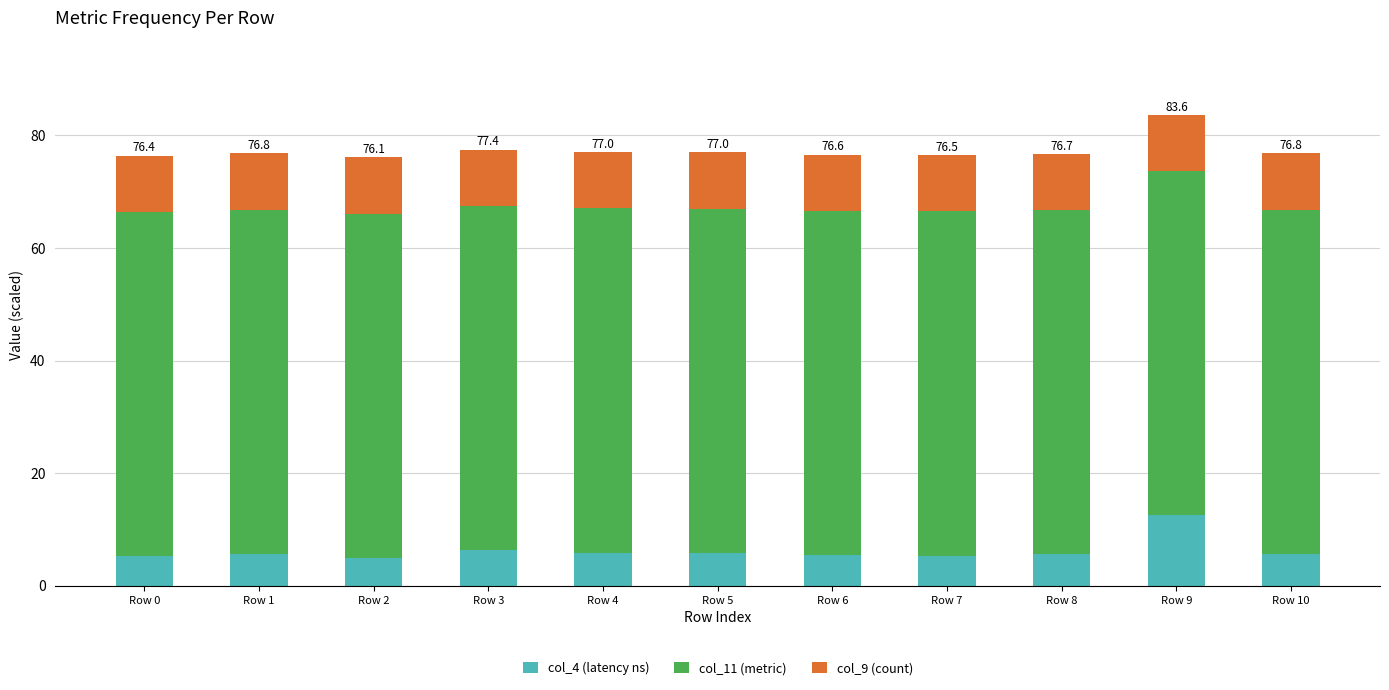

Is it true that col_4 (latency ns) equals 19.2 at Row 9?

False